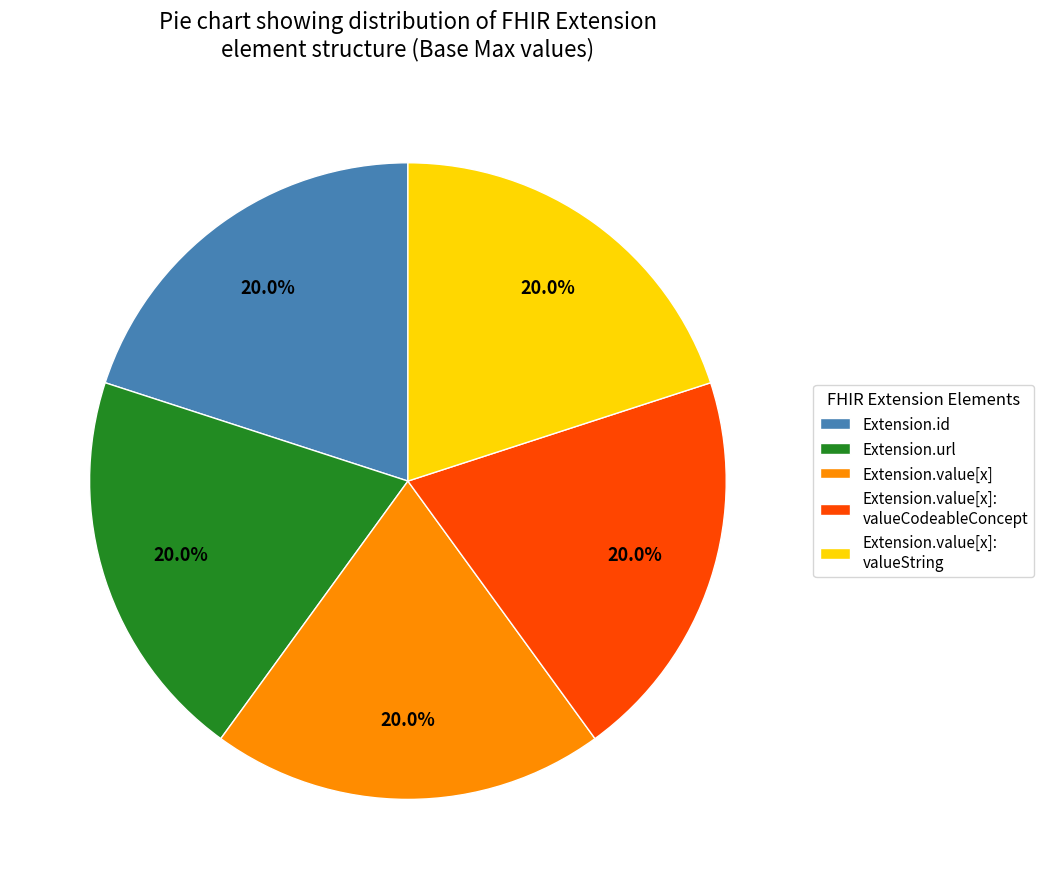

What is the ratio of the value at Extension.value[x]: valueCodeableConcept to the value at Extension.url?

1.0